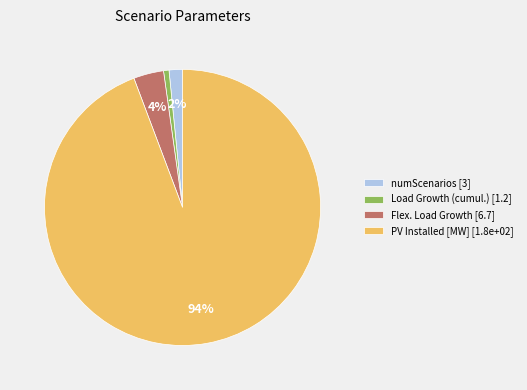

The numScenarios [3] slice represents 2% of the pie. True or false?

True